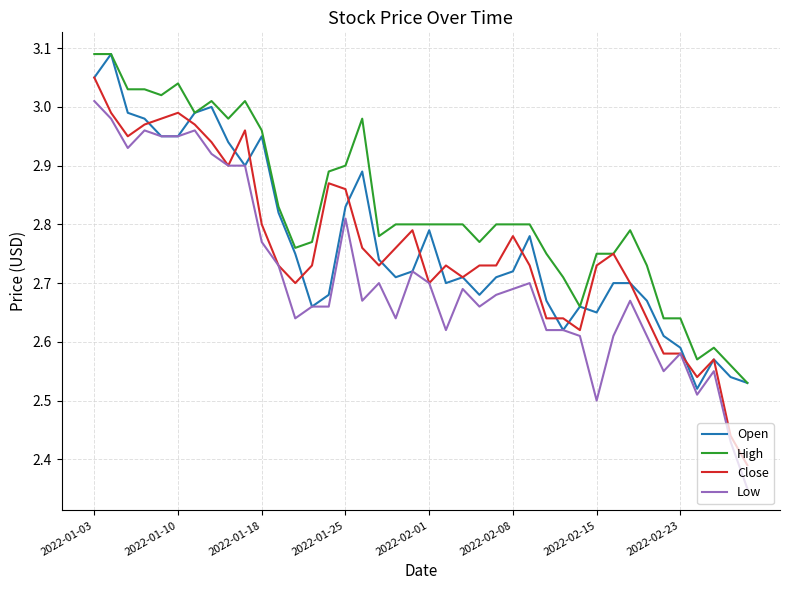

Which series has the largest total across all categories?

High